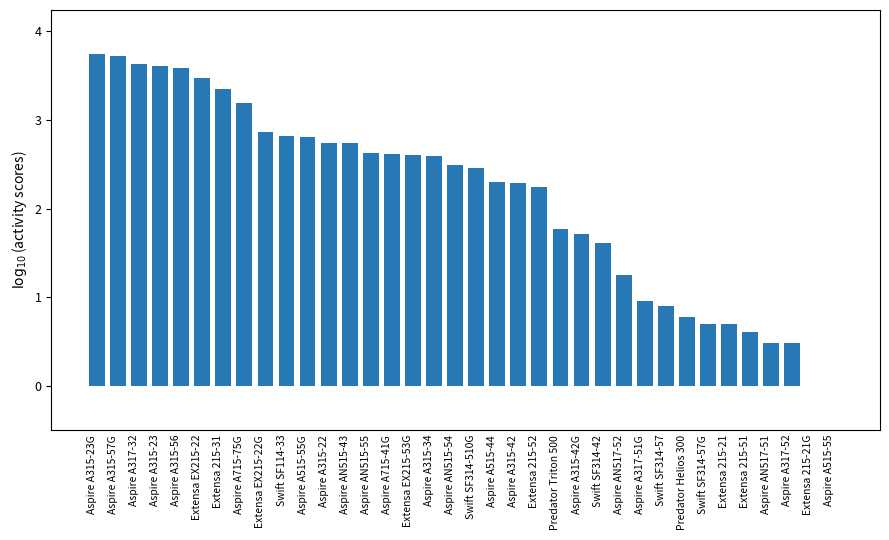

What is the sum of all values?

76.4